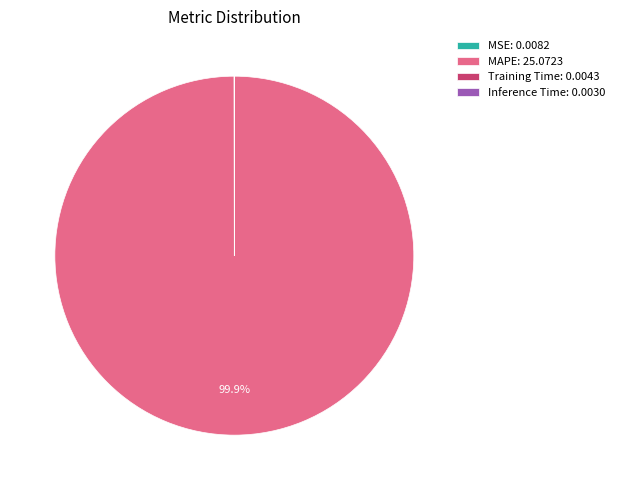

To the nearest percent, what is the average slice percentage?

25%